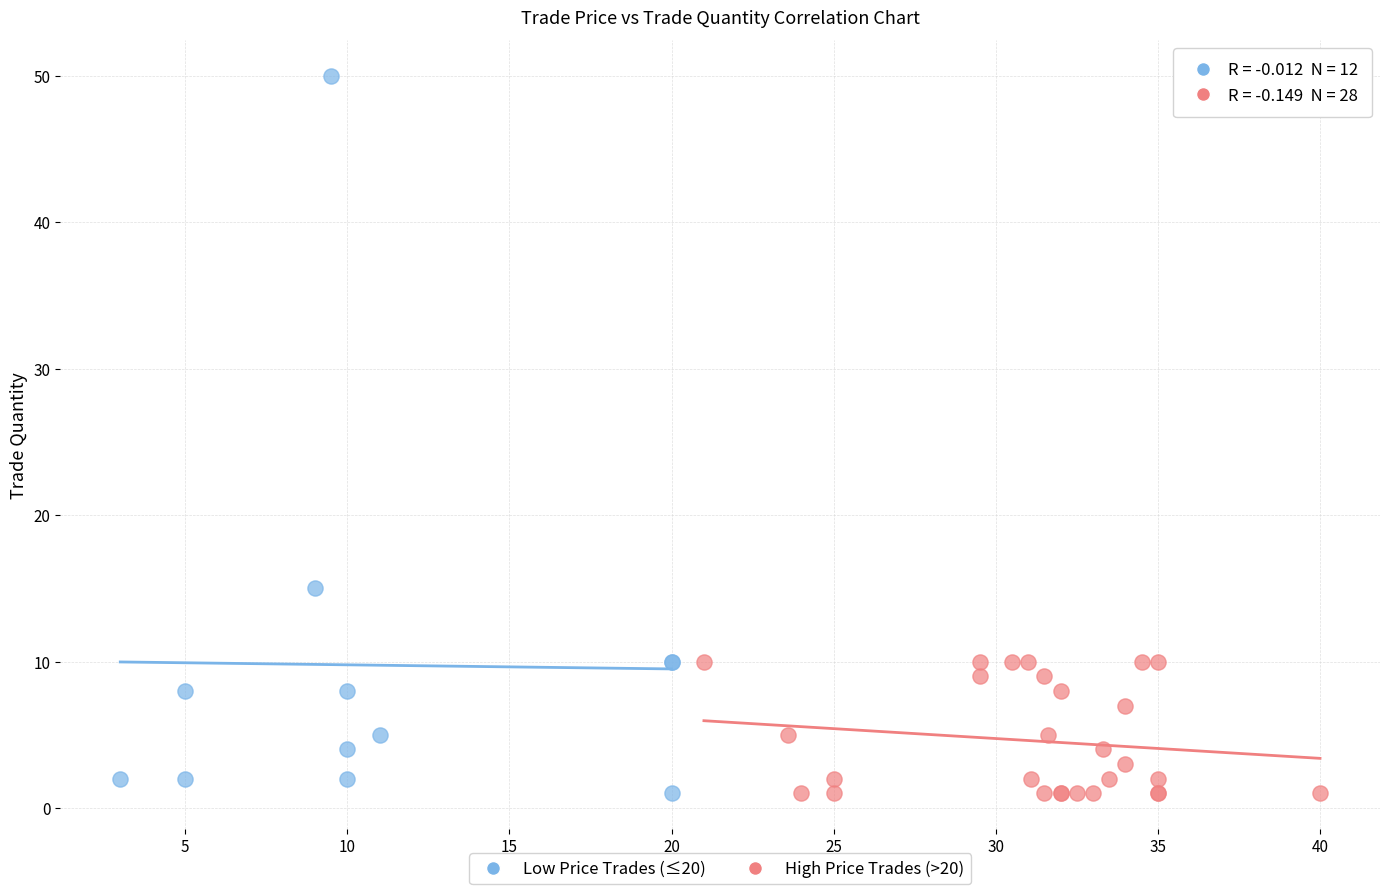

Which series contains the highest Y value?

Low Price Trades (≤20)